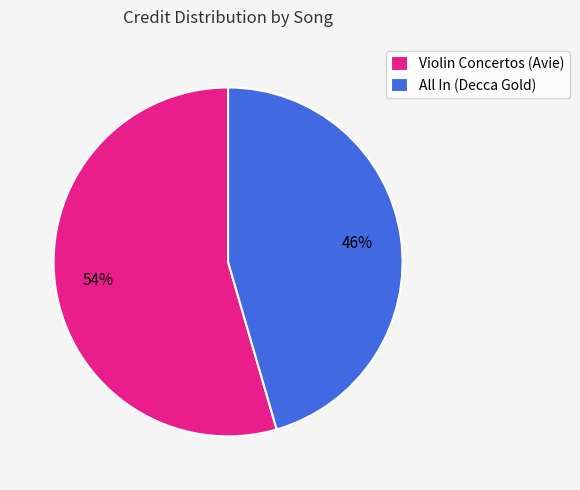

Rank the categories by value from highest to lowest.

Violin Concertos (Avie), All In (Decca Gold)